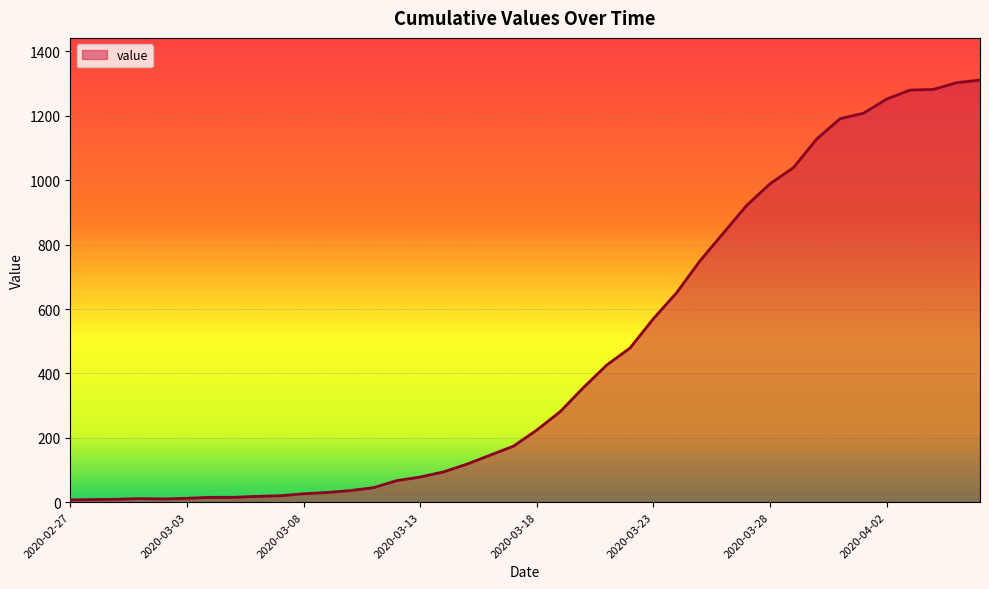

What is the greatest value displayed?

1311